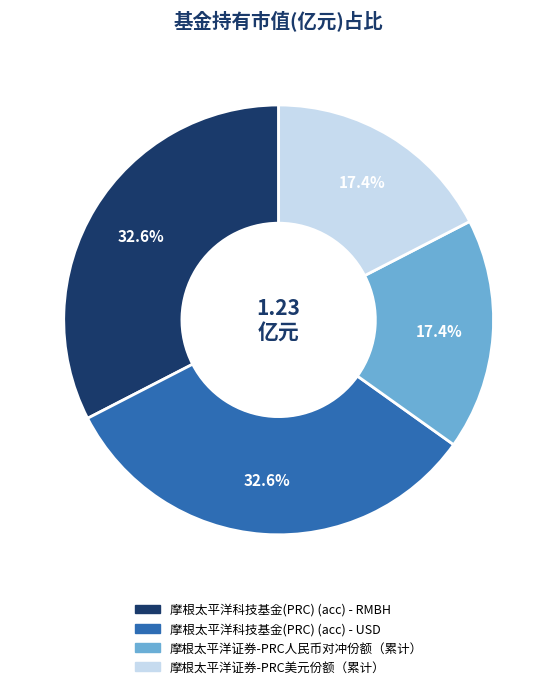

Does 摩根太平洋科技基金(PRC) (acc) - RMBH represent more than half of the total?

No